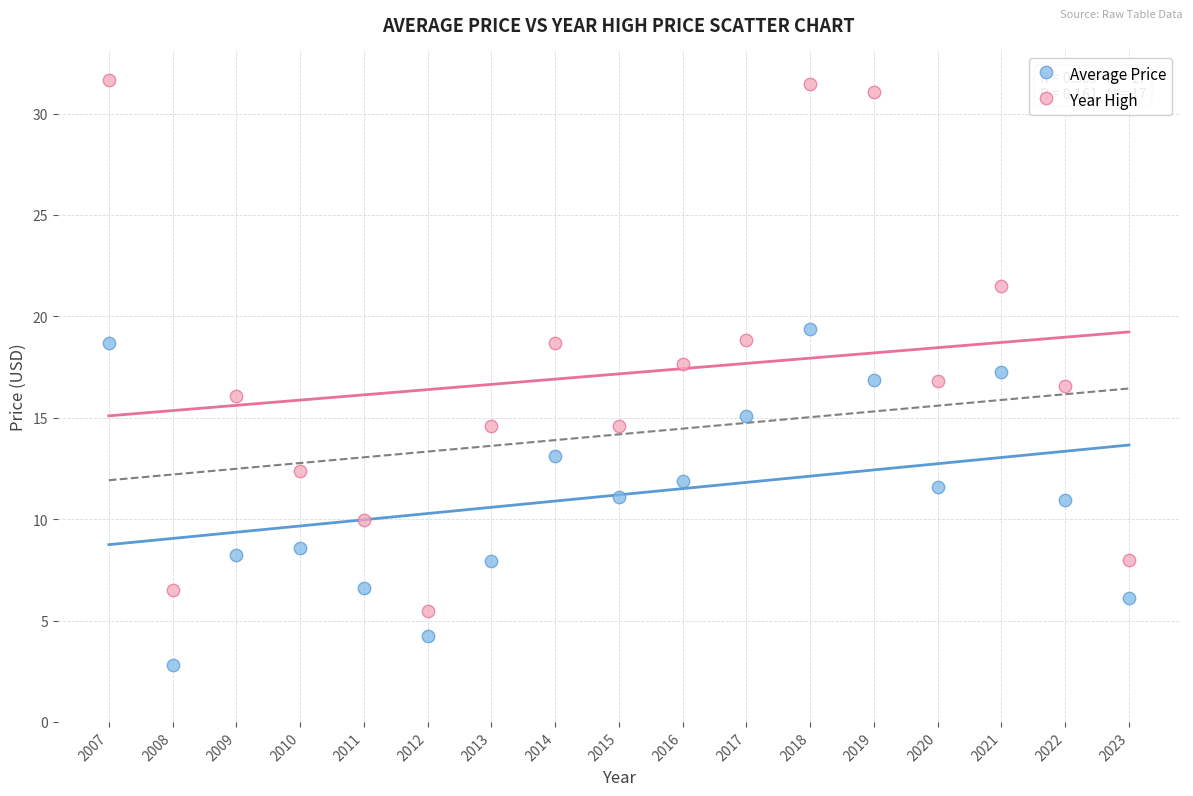

What is the X range (max minus min) for the scatter plot?

16.0